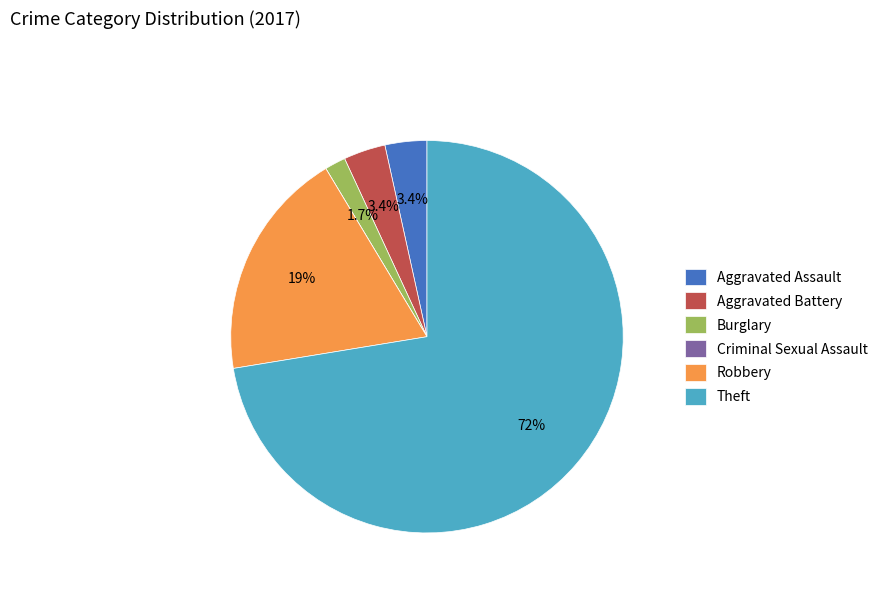

Is the sum of Aggravated Assault and Theft greater than half?

Yes